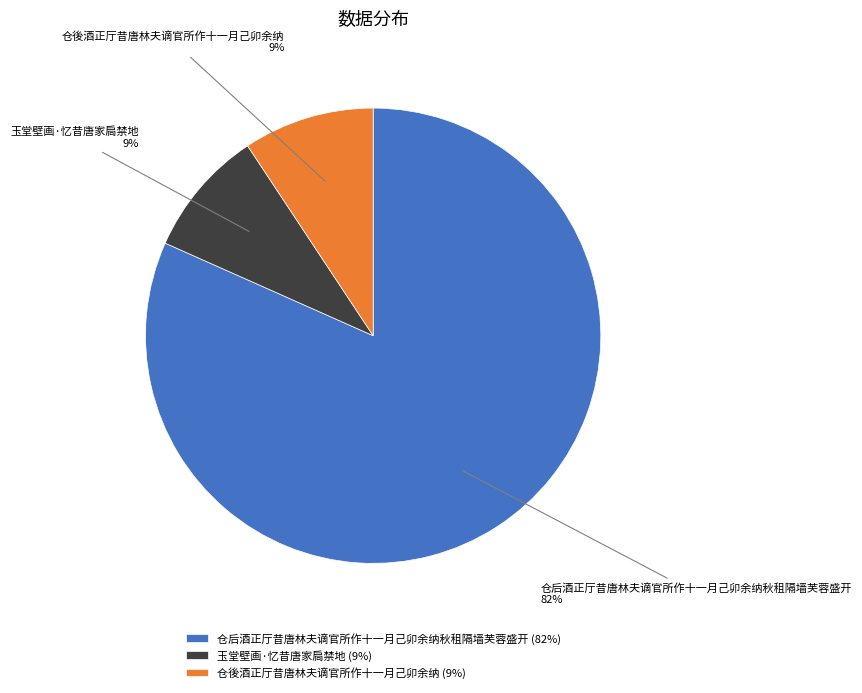

Do 仓後酒正厅昔唐林夫谪官所作十一月己卯余纳 and 玉堂壁画·忆昔唐家扃禁地 together represent more than half of the pie?

No